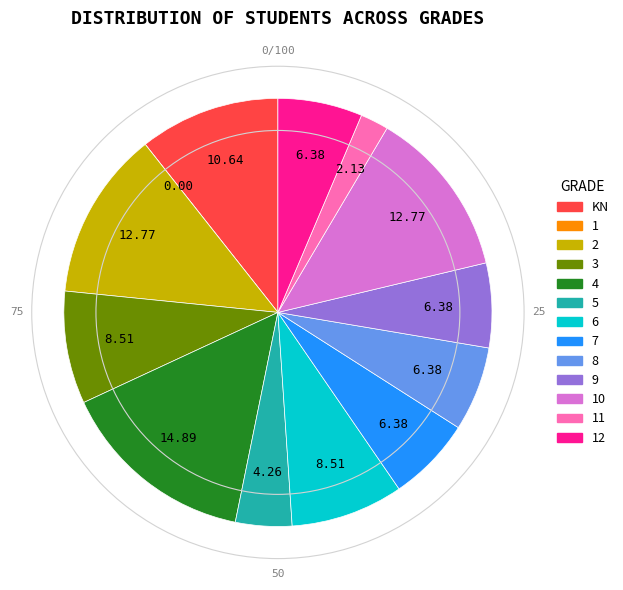

Does any single category account for the majority?

No